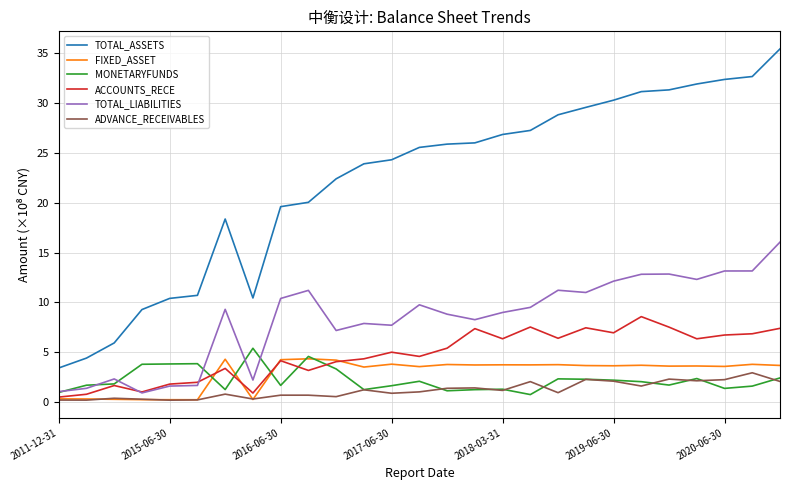

True or false: TOTAL_ASSETS and MONETARYFUNDS cross at least once.

False